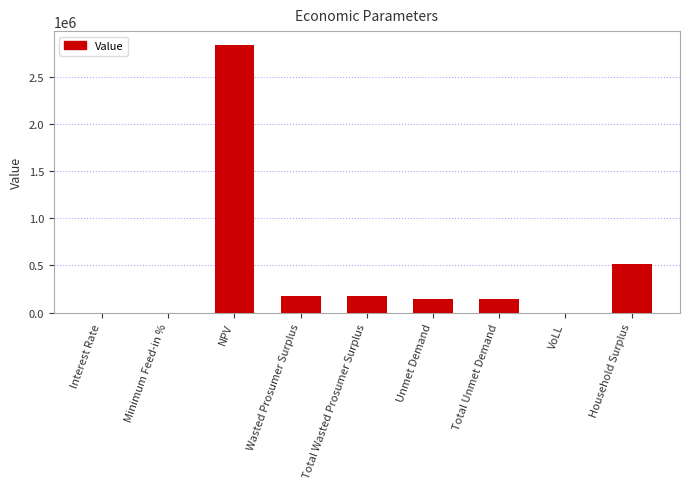

What is the sum of all values?

4006456.0